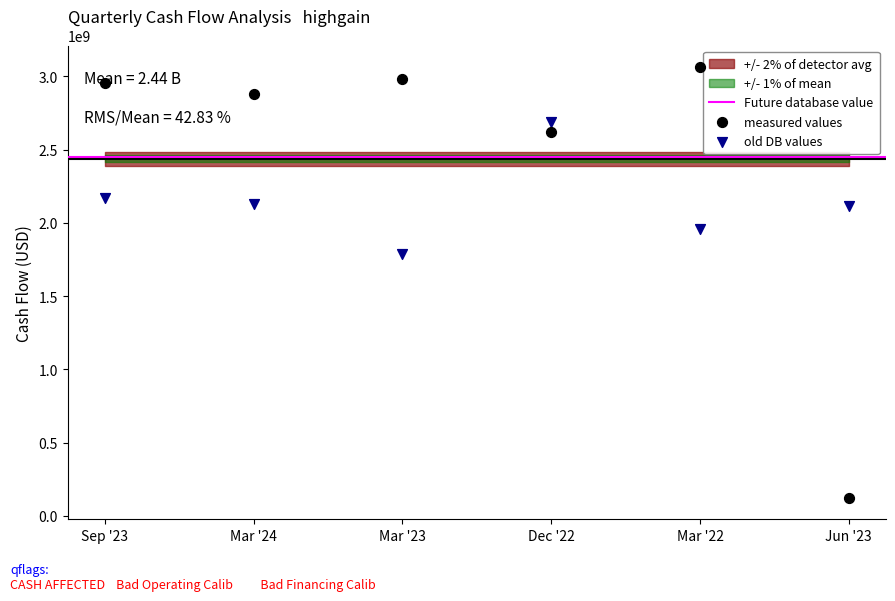

At how many categories does at least one series exceed 2768519080?

4